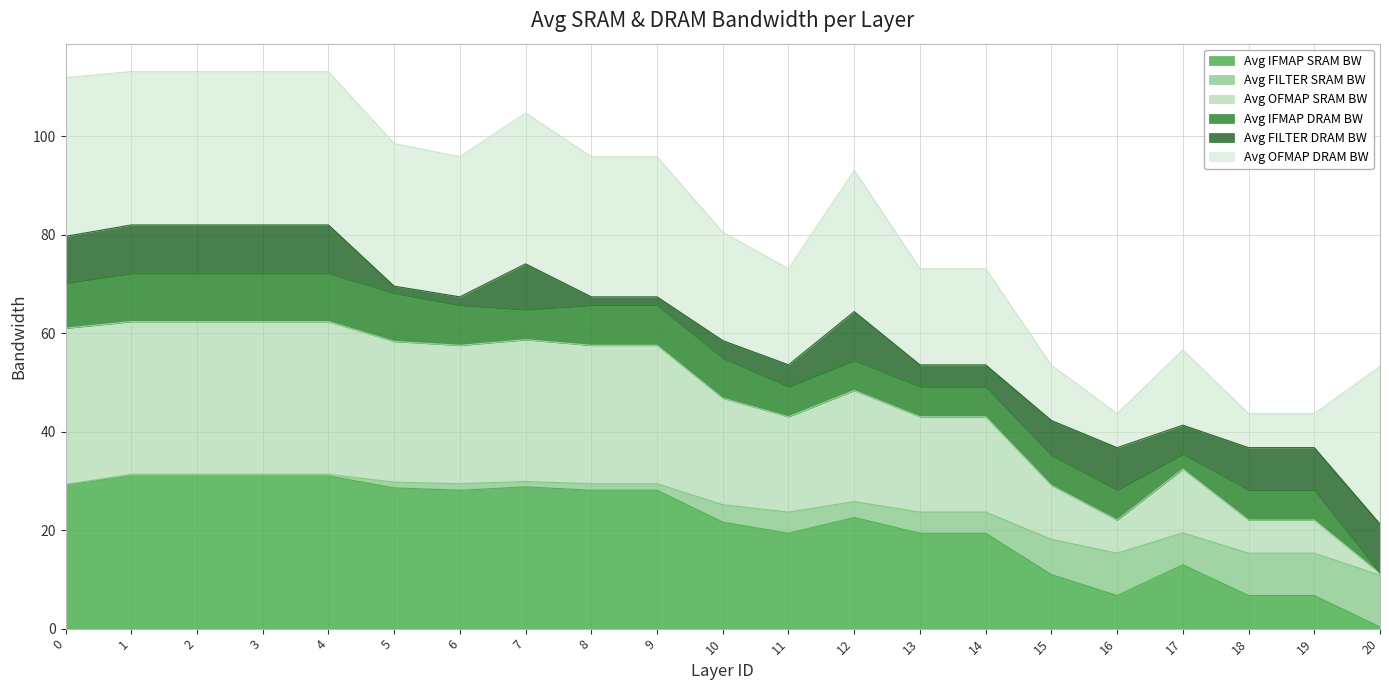

What are all the series names shown in the legend?

Avg IFMAP SRAM BW, Avg FILTER SRAM BW, Avg OFMAP SRAM BW, Avg IFMAP DRAM BW, Avg FILTER DRAM BW, Avg OFMAP DRAM BW